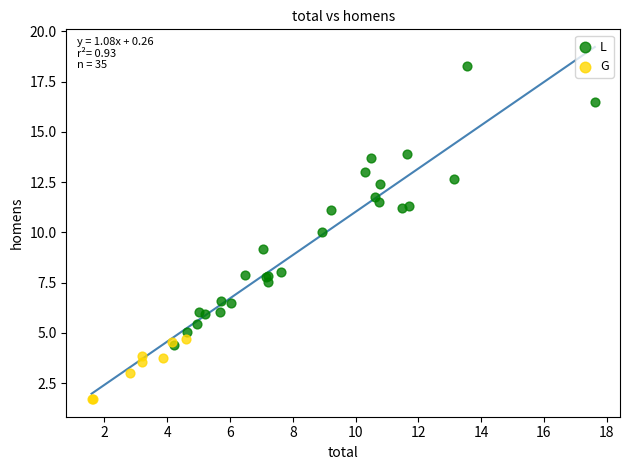

Which series reaches the minimum Y coordinate?

G